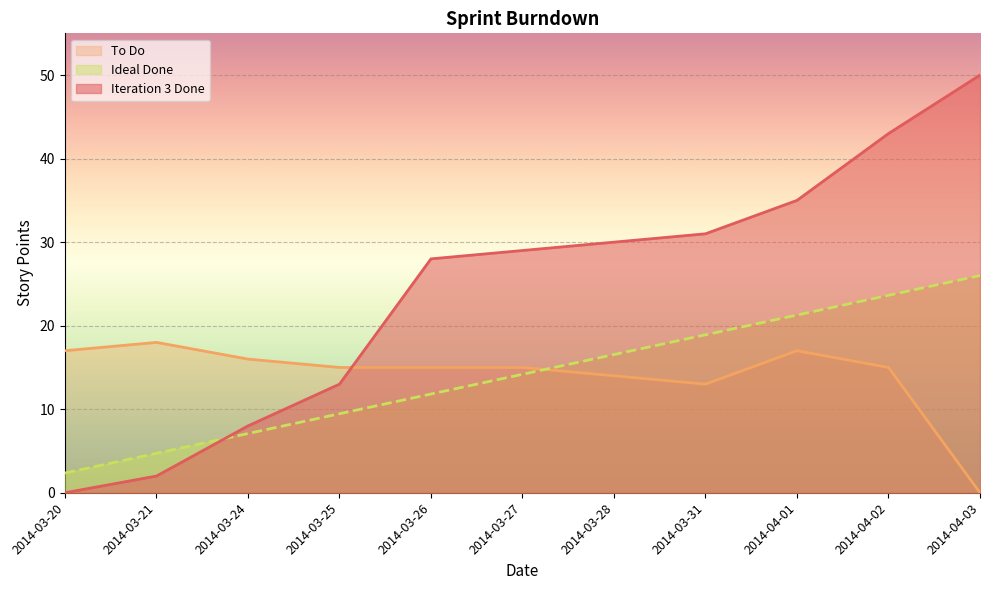

Which category has the highest value in the Ideal Done series?

2014-04-03